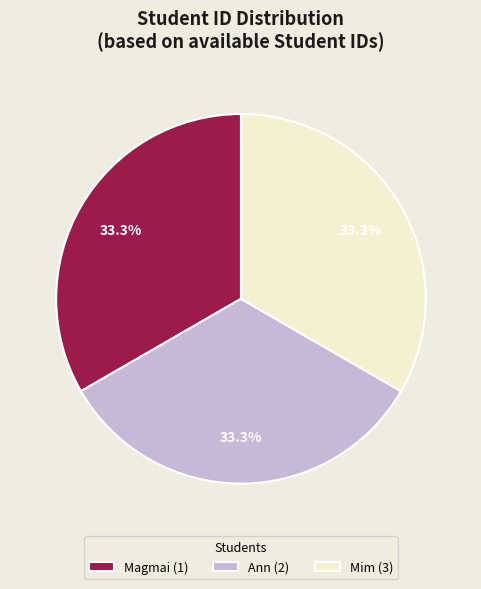

What is the ratio of the value at Magmai (1) to the value at Ann (2)?

1.0